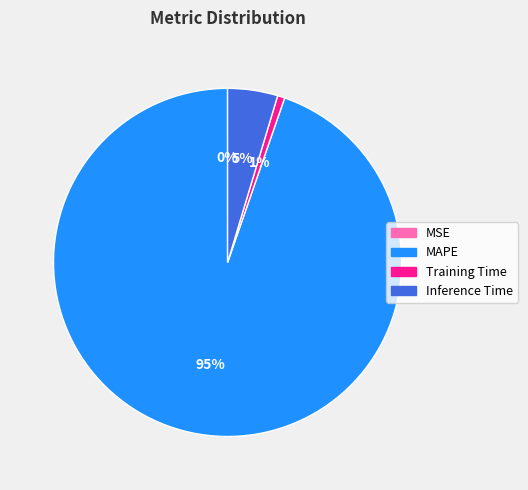

The Training Time slice represents 1% of the pie. True or false?

True